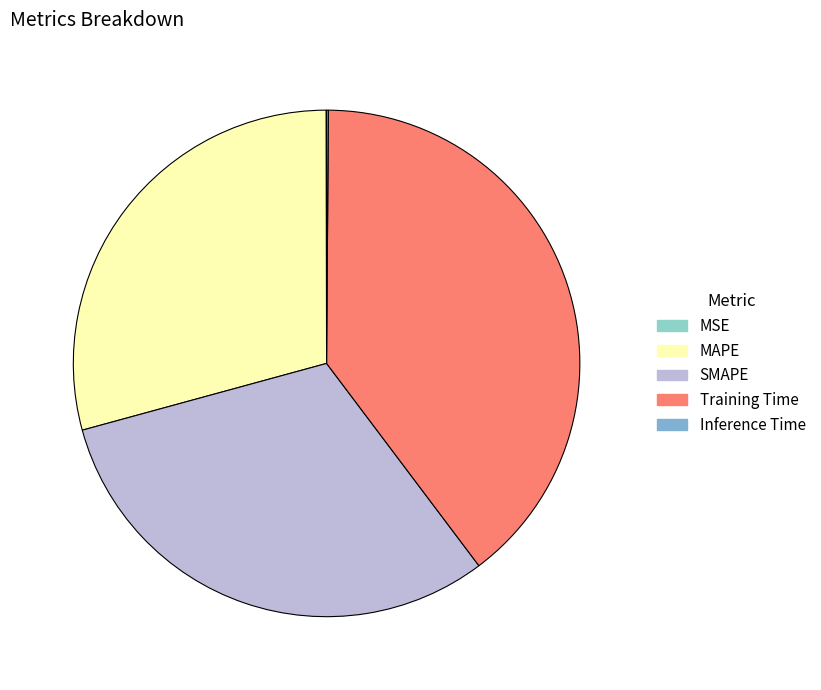

What percentage is the Training Time slice, to the nearest percent?

40%